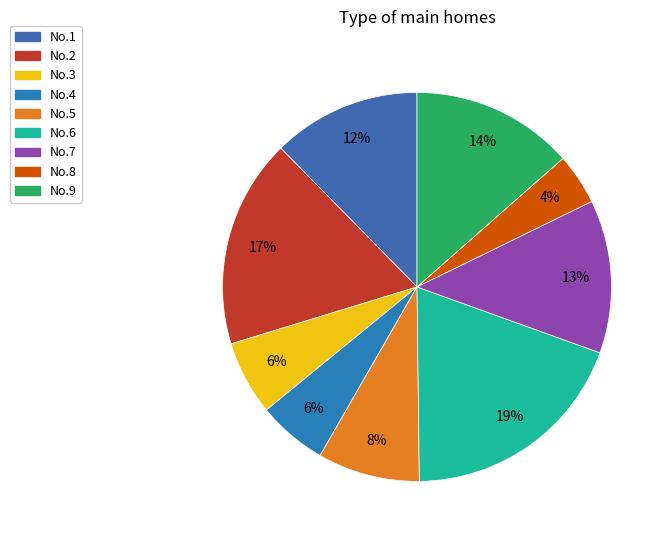

What is the ratio of the value at No.3 to the value at No.8?

1.5